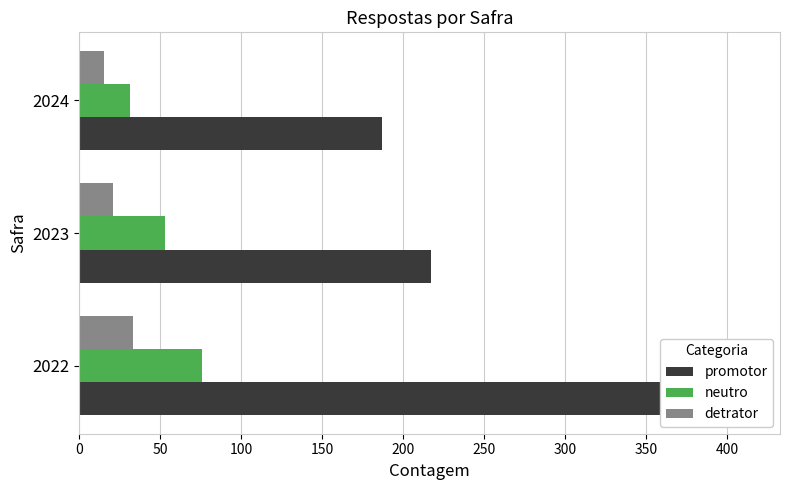

How many values in the detrator series are below 21?

1